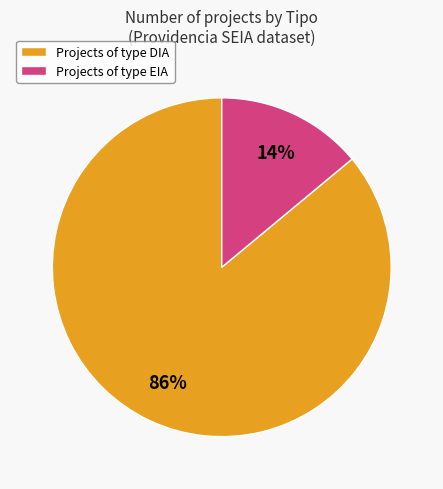

Count the number of slices in the pie.

2